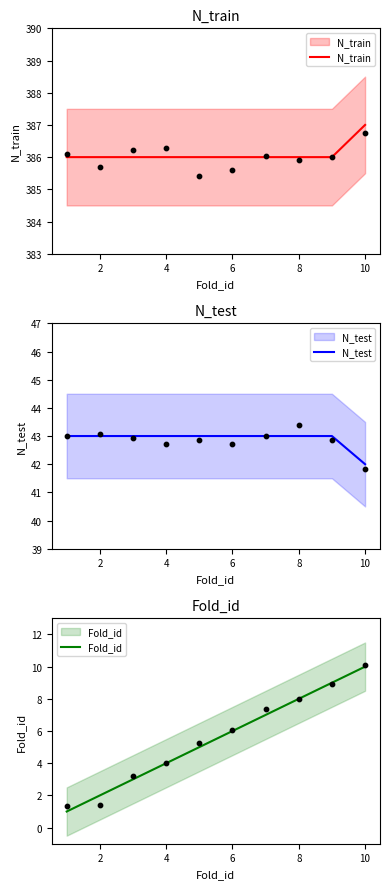

Which series has the largest Y range (max minus min)?

Fold_id